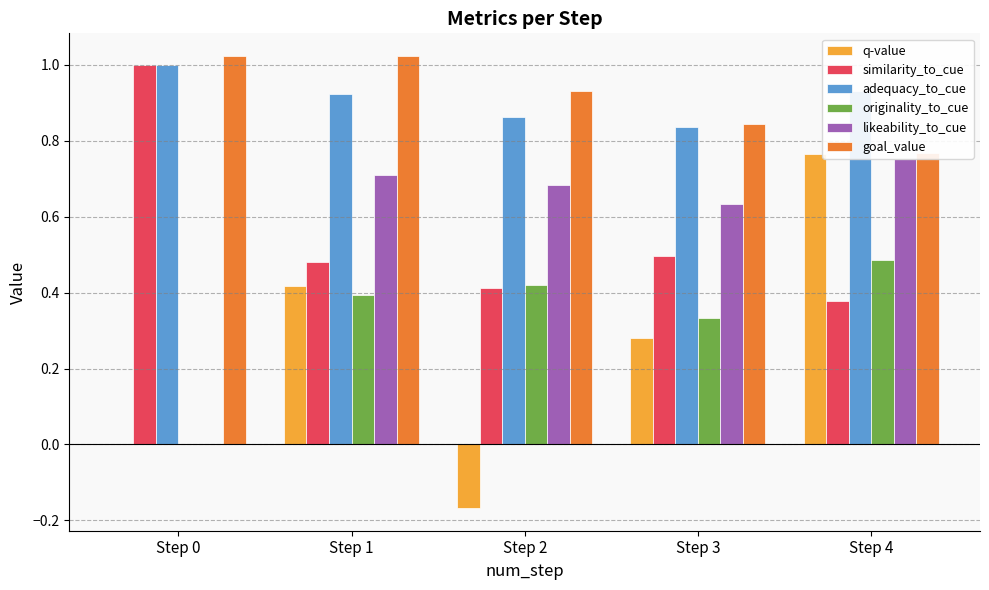

Rank the series at Step 3 from lowest to highest value.

q-value, originality_to_cue, similarity_to_cue, likeability_to_cue, adequacy_to_cue, goal_value